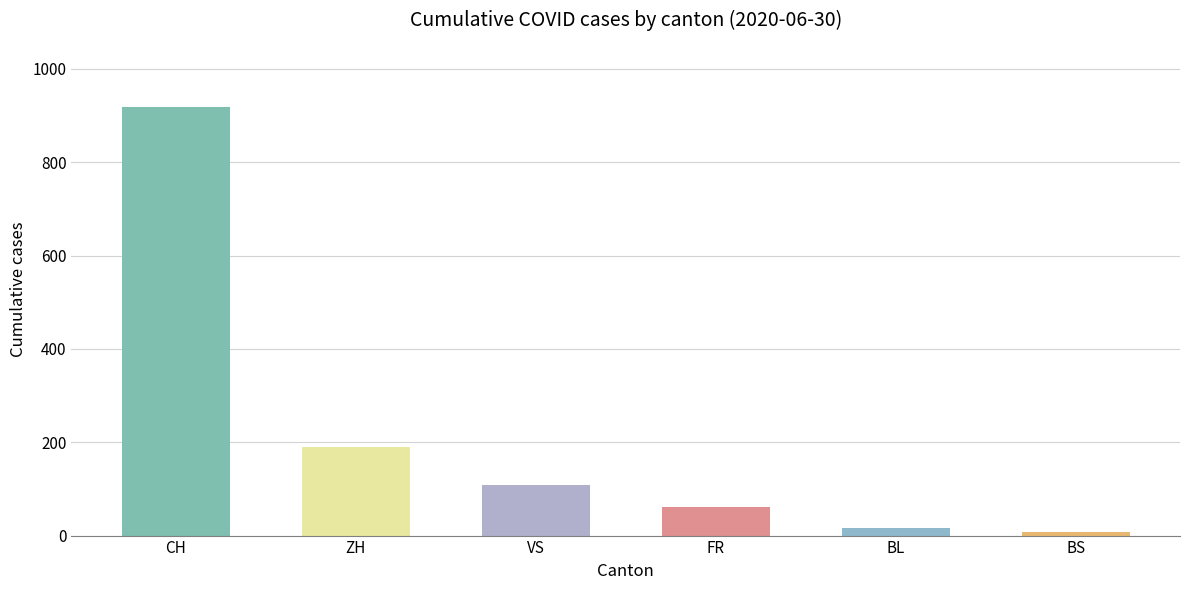

At which label does the data first exceed 109?

CH